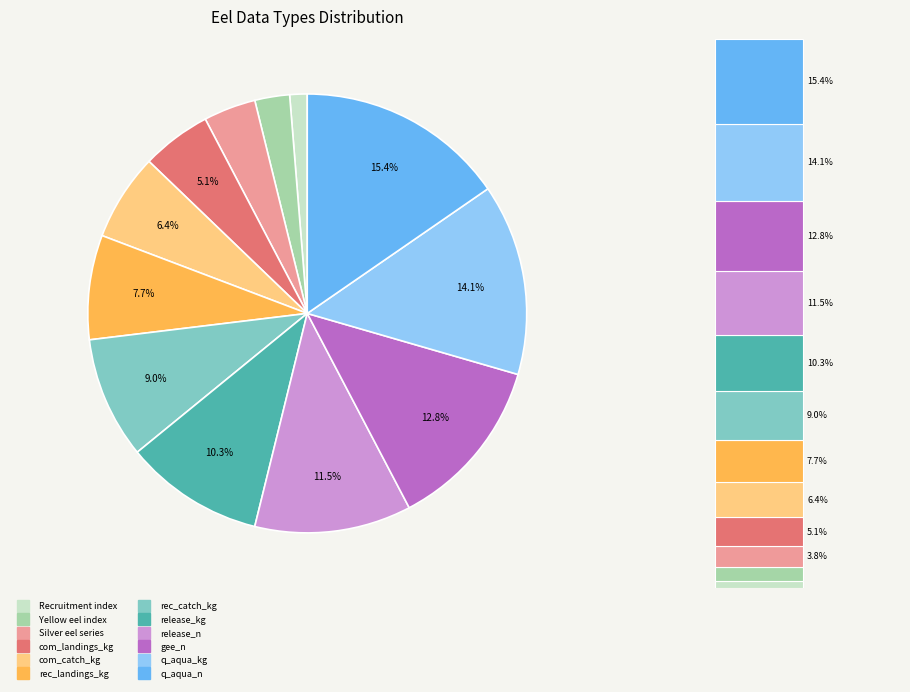

What is the total percentage of q_aqua_kg and q_aqua_n?

29.5%